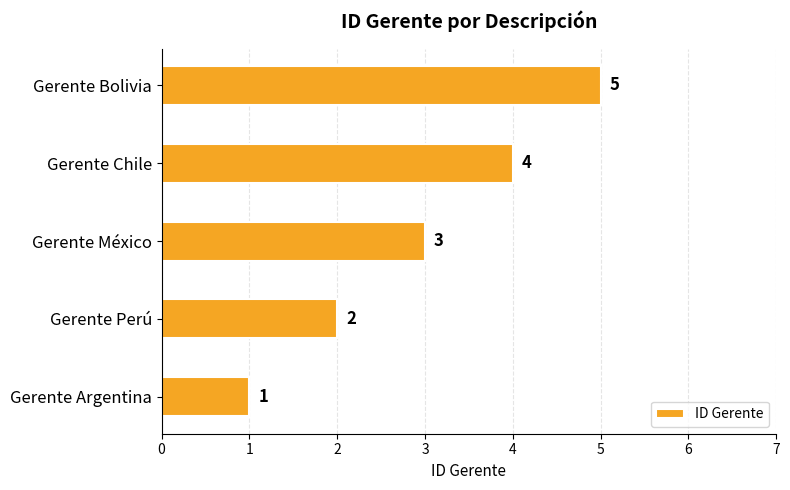

Which has a higher value, Gerente Chile or Gerente Perú?

Gerente Chile